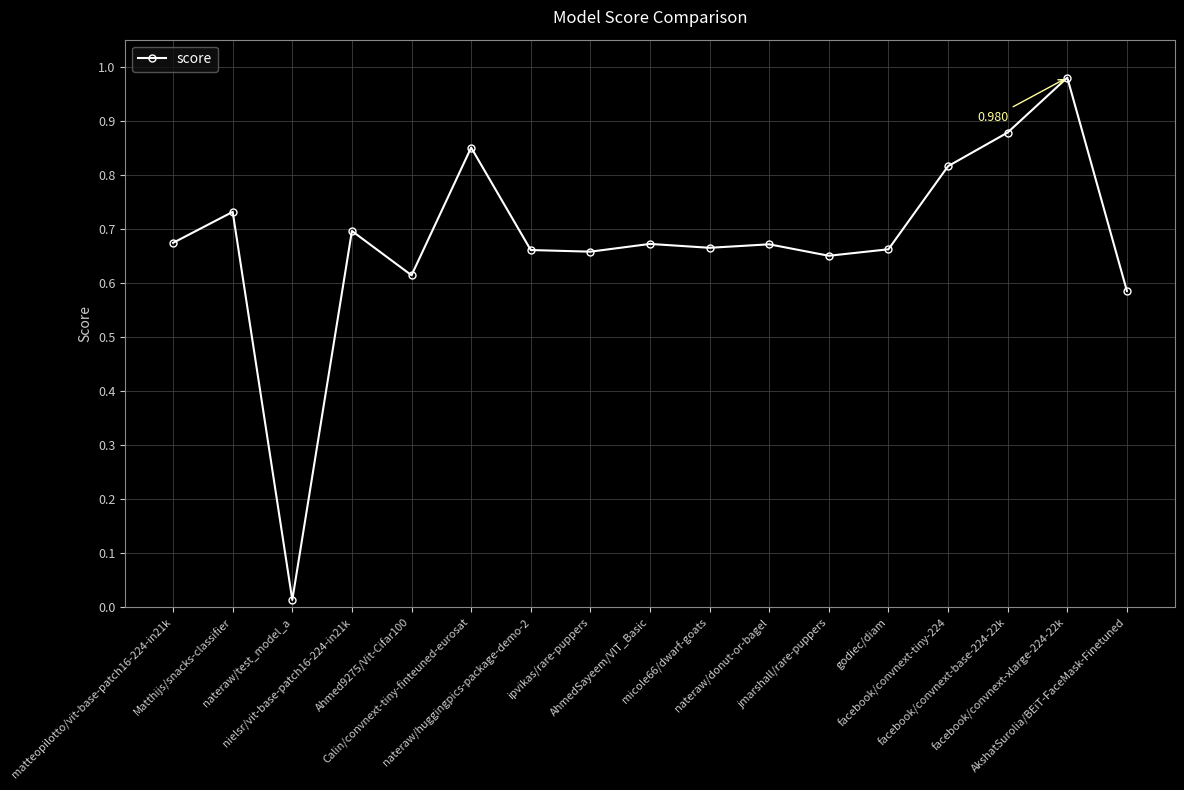

True or false: the data has more than 2 interior local peaks.

True